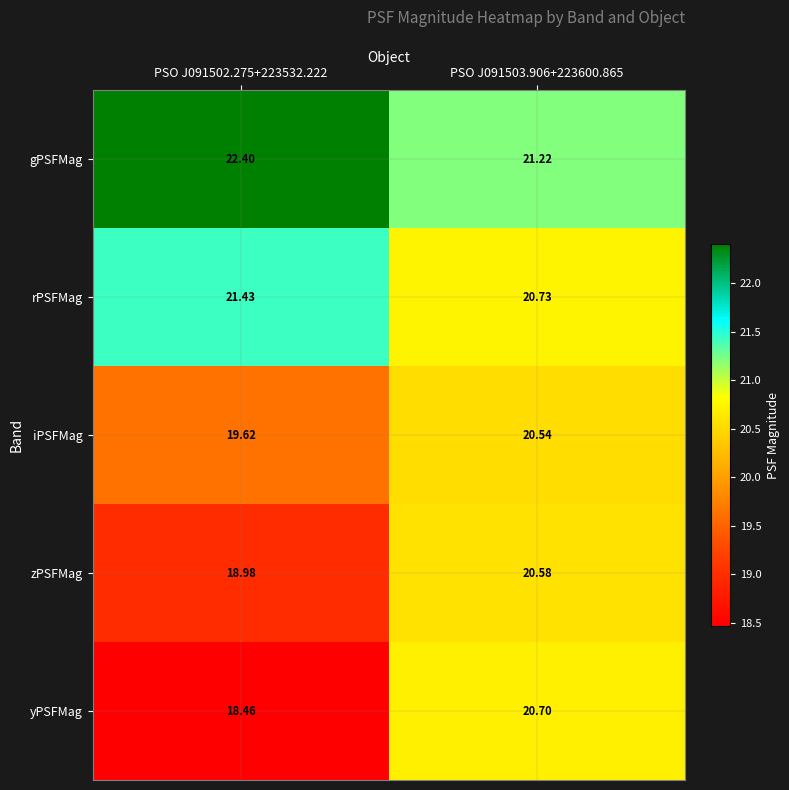

Which series changed the most between PSO J091502.275+223532.222 and PSO J091503.906+223600.865?

yPSFMag